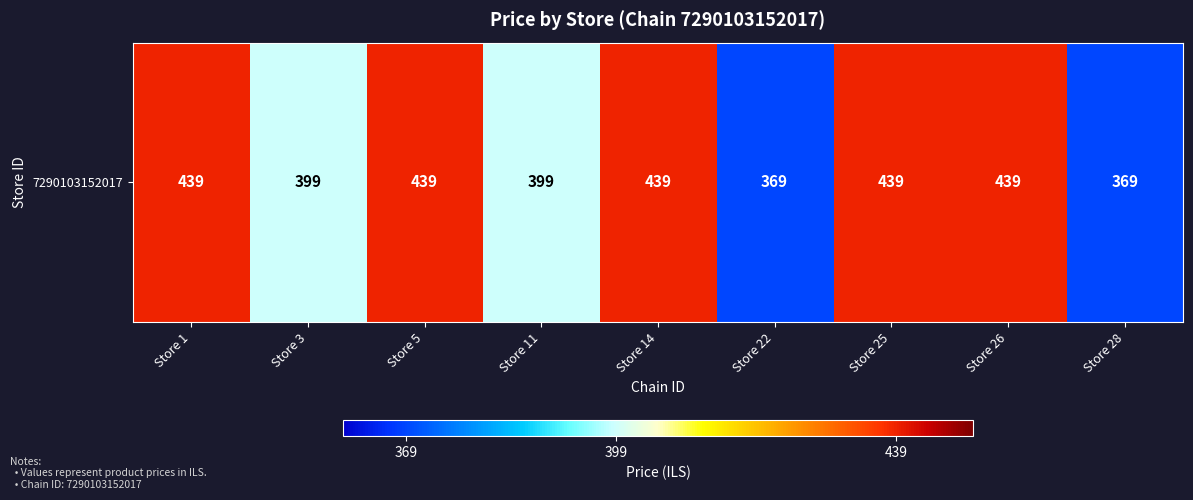

Reading left to right, extract all data points from this chart.

439	399	439	399	439	369	439	439	369